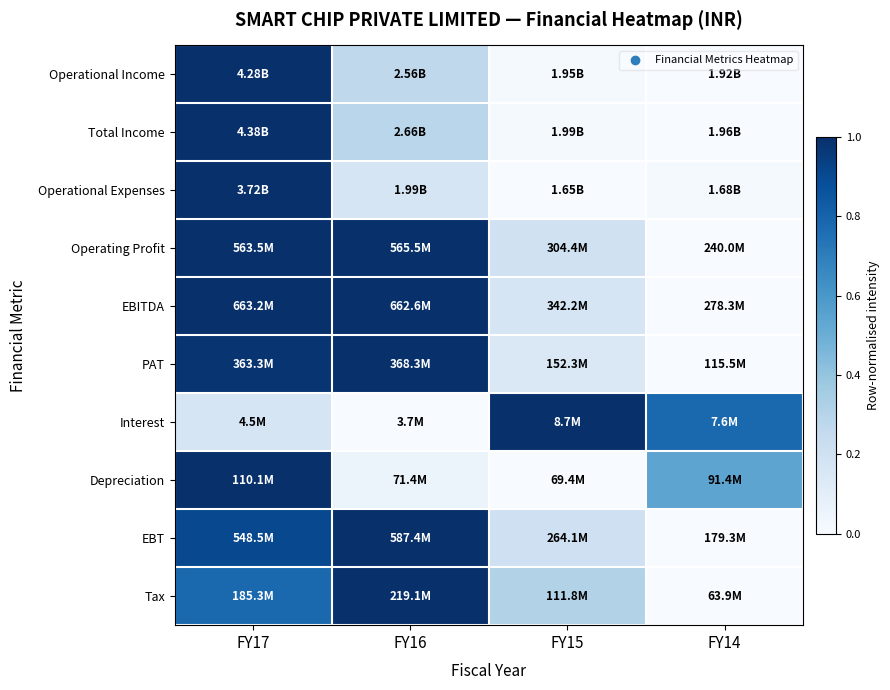

Reading left to right, transcribe all the data shown in this chart.

Operational Income: FY17=1.0	FY16=0.3	FY15=0.0	FY14=0.0
Total Income: FY17=1.0	FY16=0.3	FY15=0.0	FY14=0.0
Operational Expenses: FY17=1.0	FY16=0.2	FY15=0.0	FY14=0.0
Operating Profit: FY17=1.0	FY16=1.0	FY15=0.2	FY14=0.0
EBITDA: FY17=1.0	FY16=1.0	FY15=0.2	FY14=0.0
PAT: FY17=1.0	FY16=1.0	FY15=0.1	FY14=0.0
Interest: FY17=0.2	FY16=0.0	FY15=1.0	FY14=0.8
Depreciation: FY17=1.0	FY16=0.1	FY15=0.0	FY14=0.5
EBT: FY17=0.9	FY16=1.0	FY15=0.2	FY14=0.0
Tax: FY17=0.8	FY16=1.0	FY15=0.3	FY14=0.0